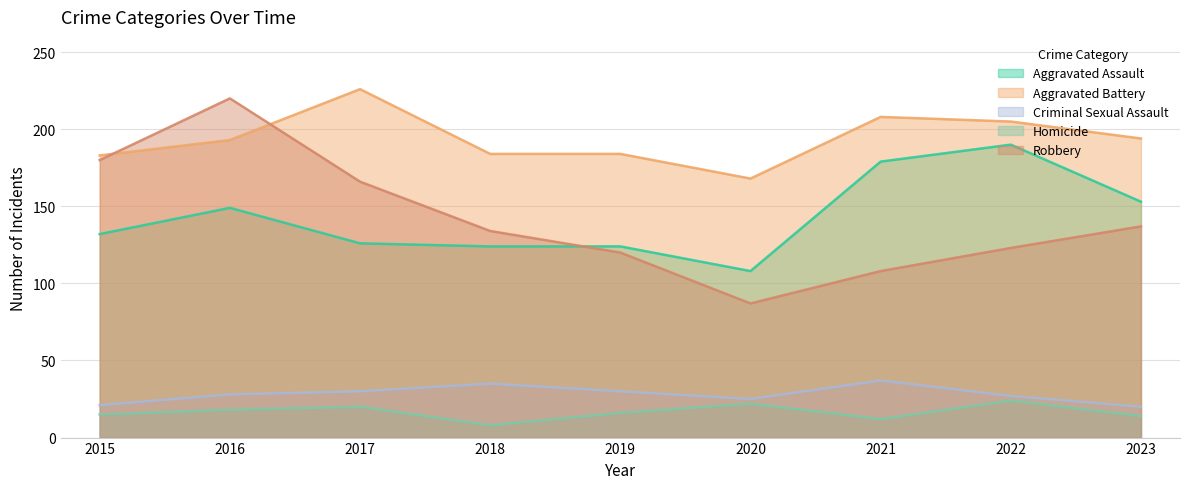

True or false: Robbery and Homicide intersect in this chart.

False